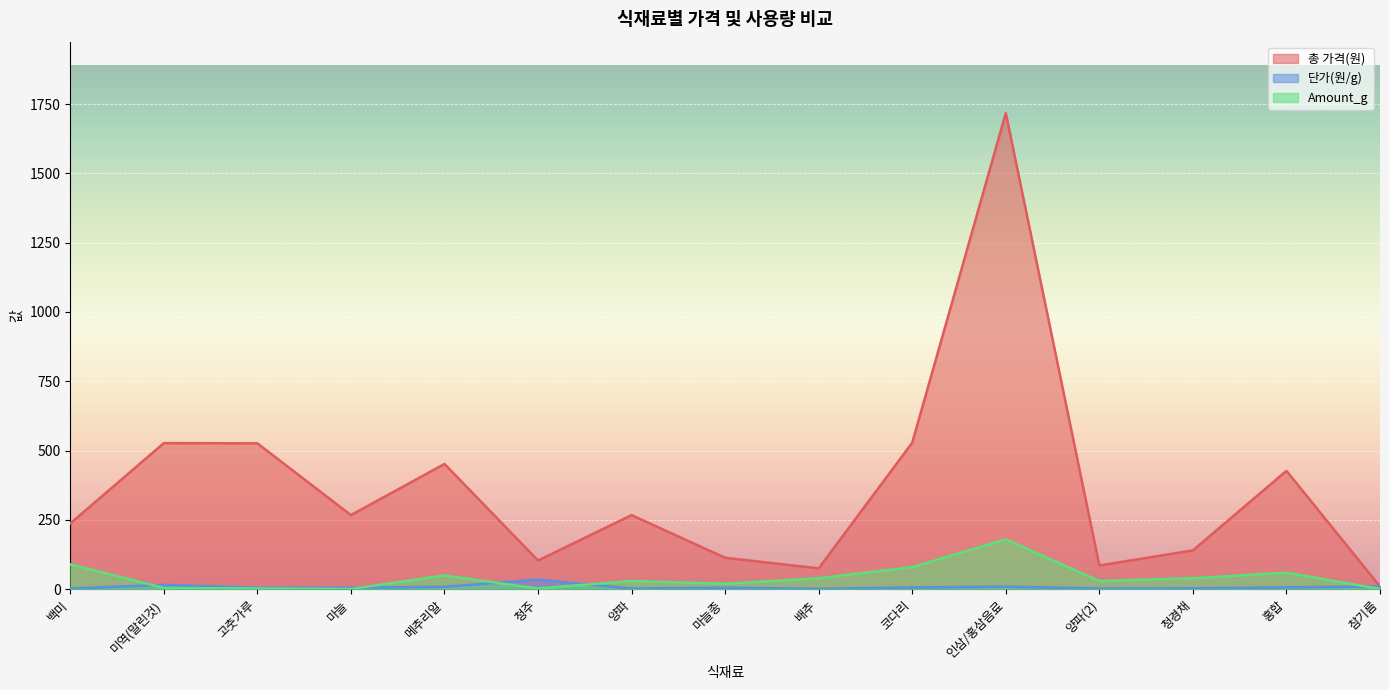

At which category is the sum across all series the highest?

인삼/홍삼음료